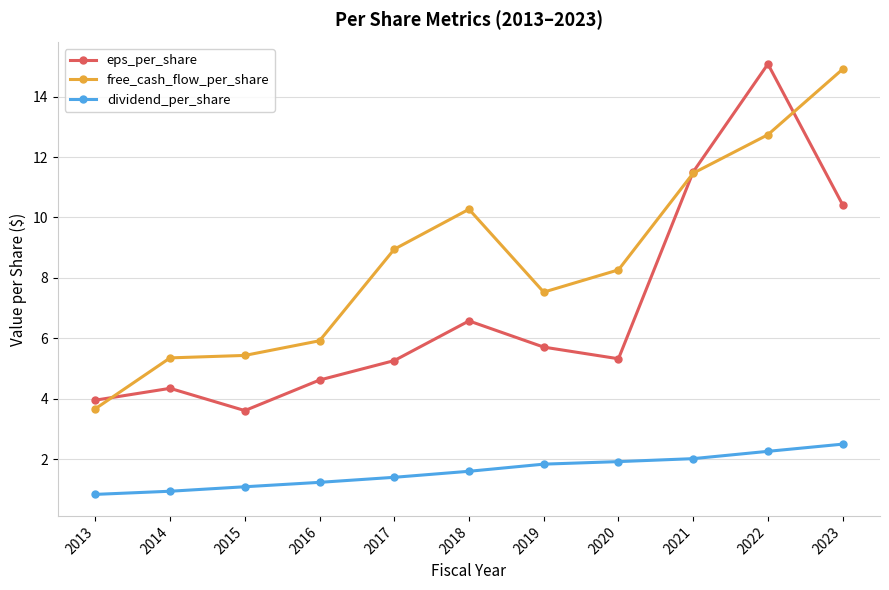

What is the difference between the maximum and minimum values in the dividend_per_share series?

1.7